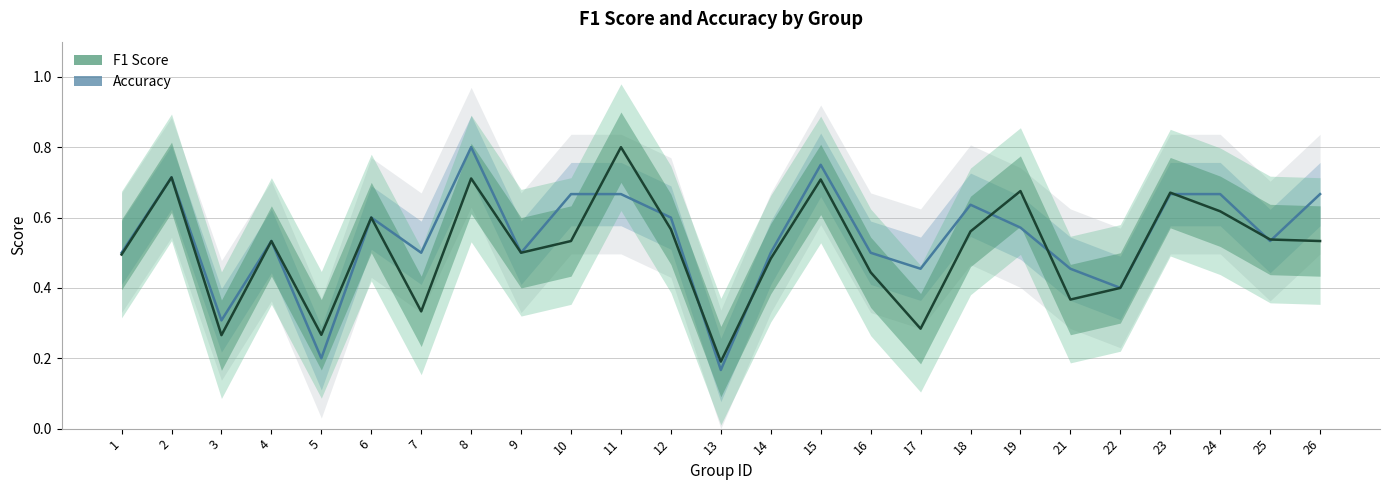

What is the lowest value of the accuracy series?

0.2